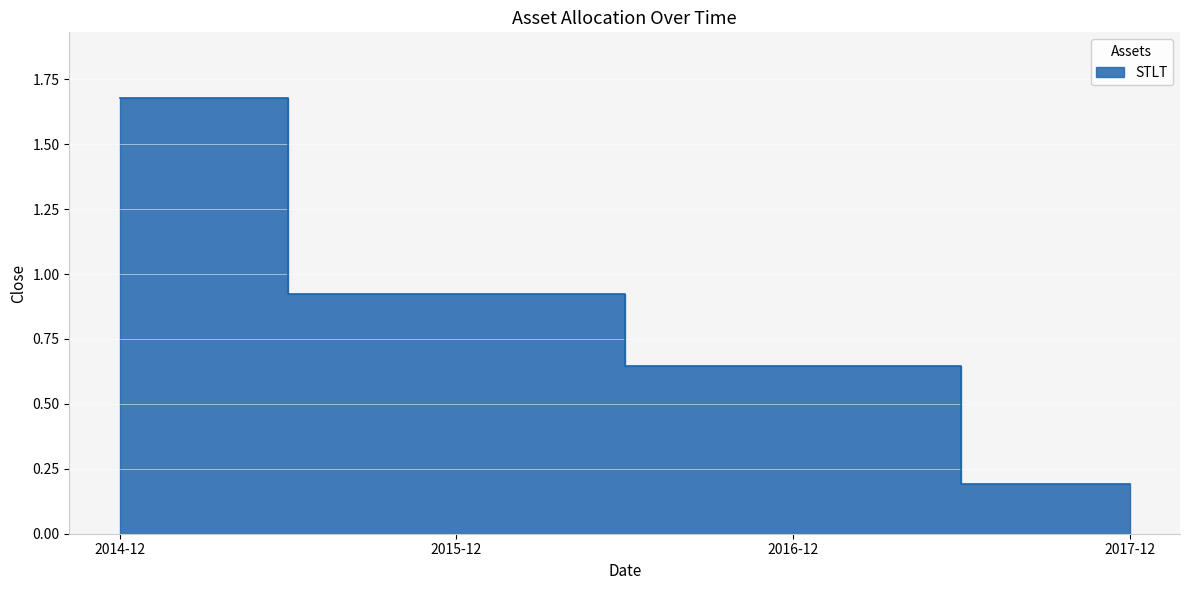

What is the sum of the values at 2015-12 and 2016-12?

1.6